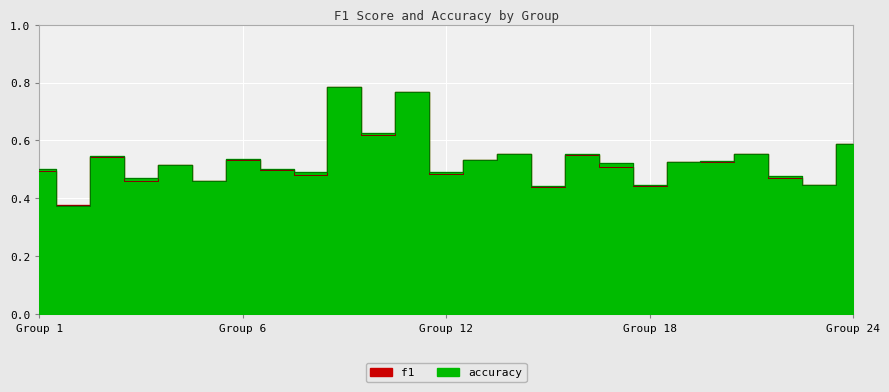

What value does the f1 series have at 21?

0.5